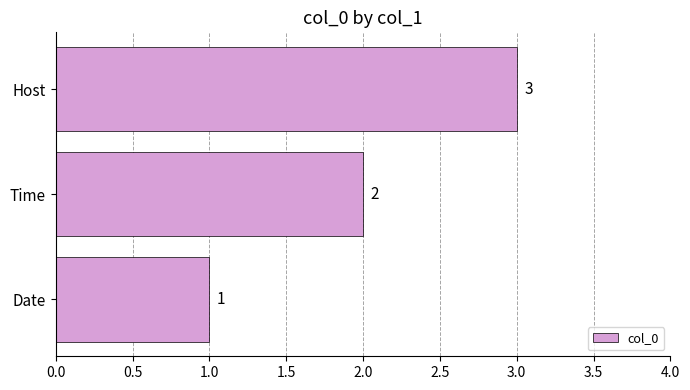

How many values are between 1 and 3?

3